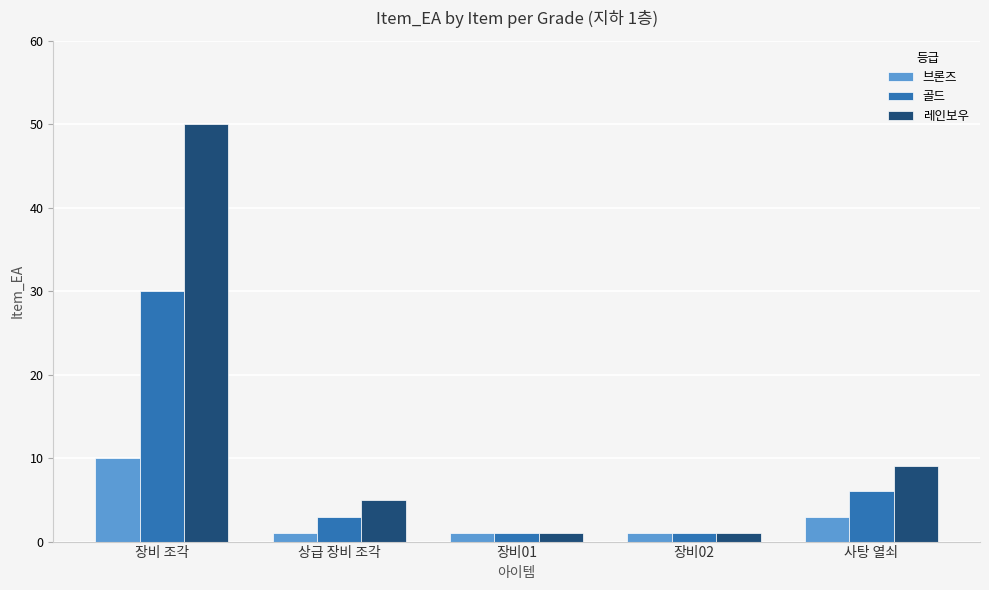

What is the total value across all series at 장비02?

3